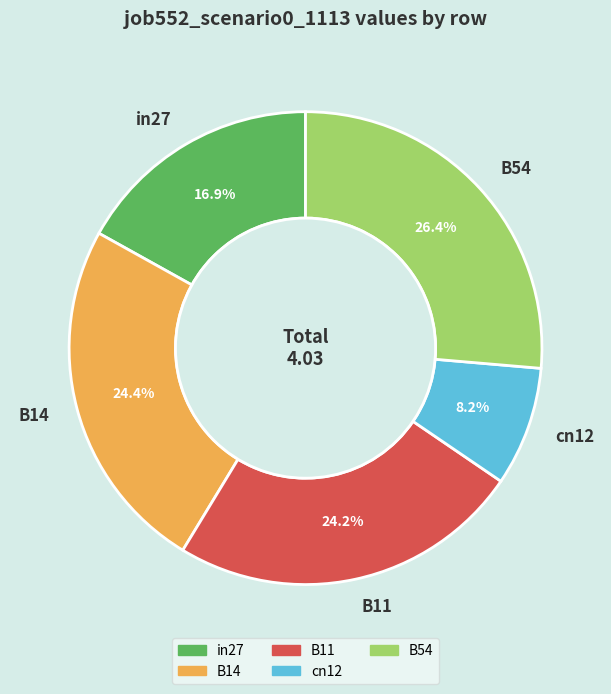

Between in27 and cn12, which is larger?

in27